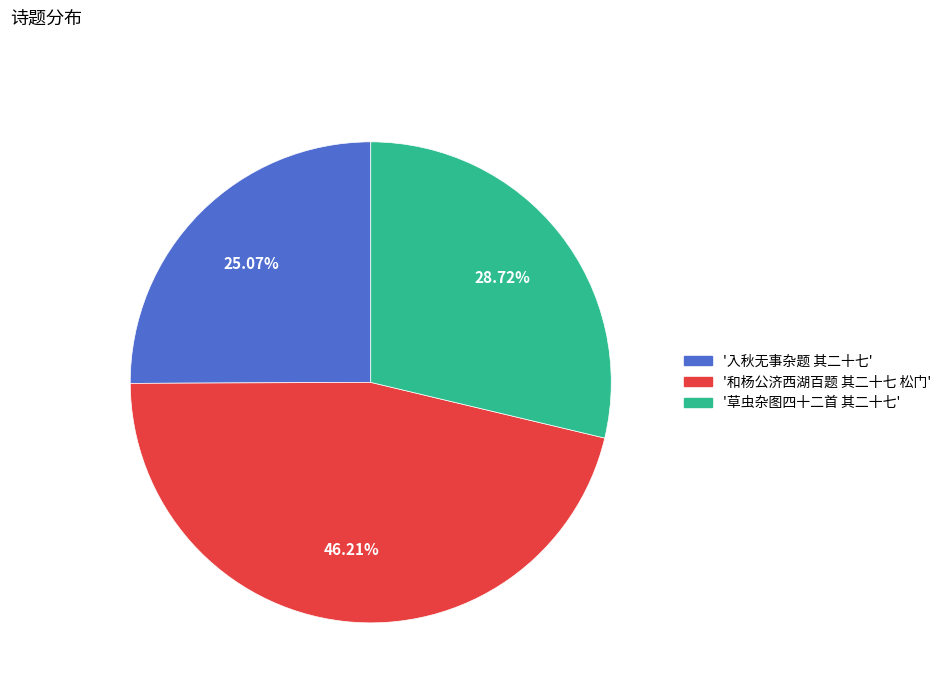

Is there any slice that represents more than half of the pie?

No